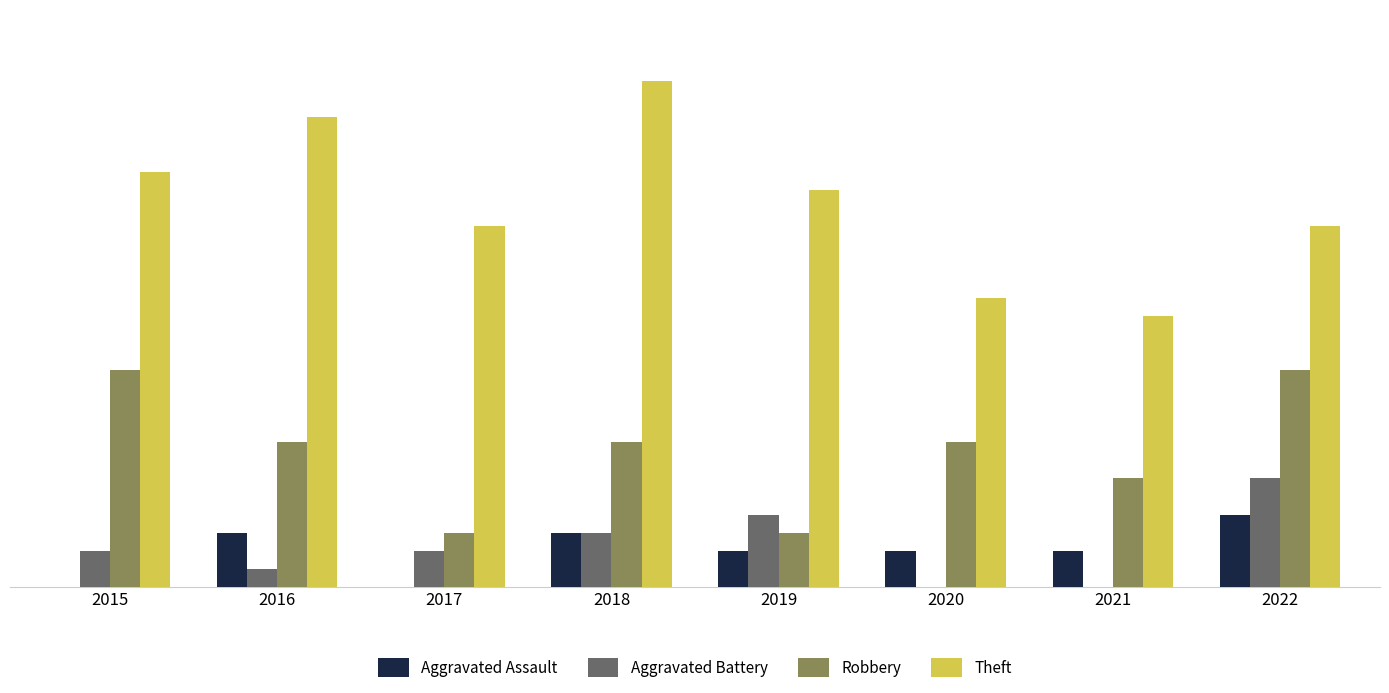

Which series has the largest total across all categories?

Theft